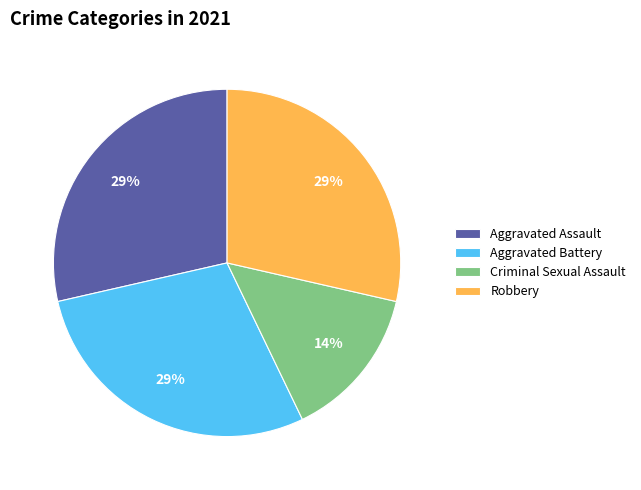

How many slices are in this pie chart?

4